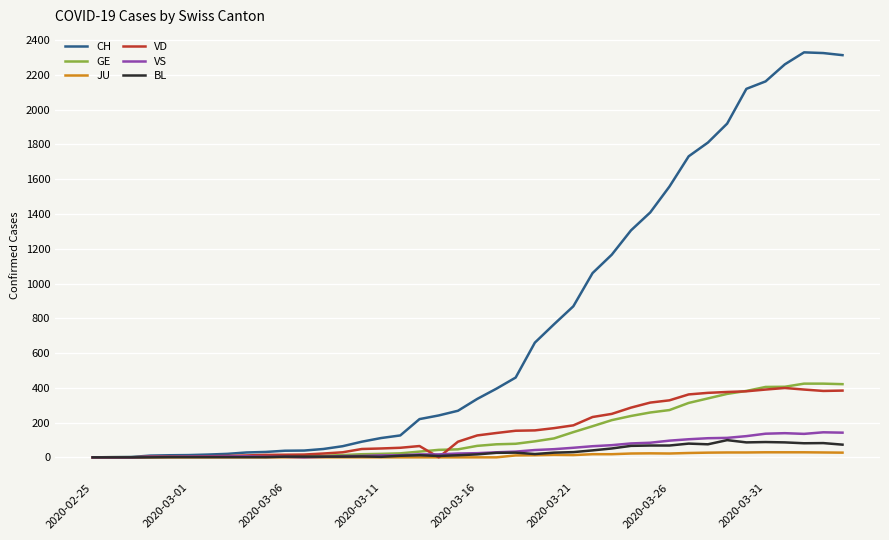

Which series has the largest total across all categories?

CH